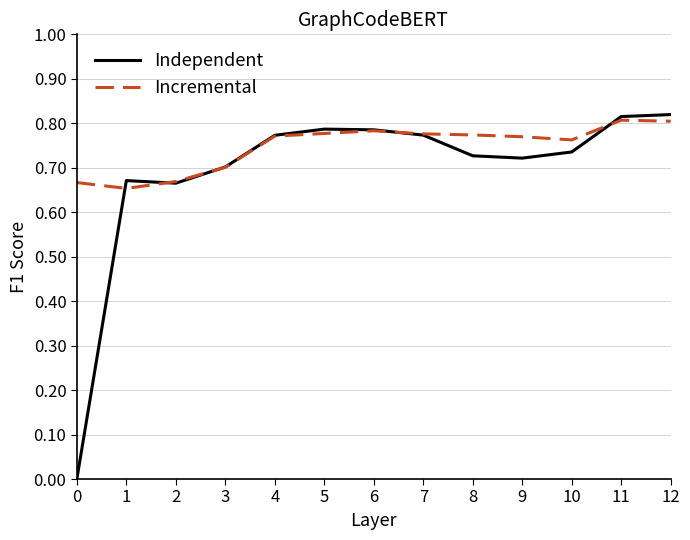

Rank the series by their average value, from highest to lowest.

Incremental, Independent